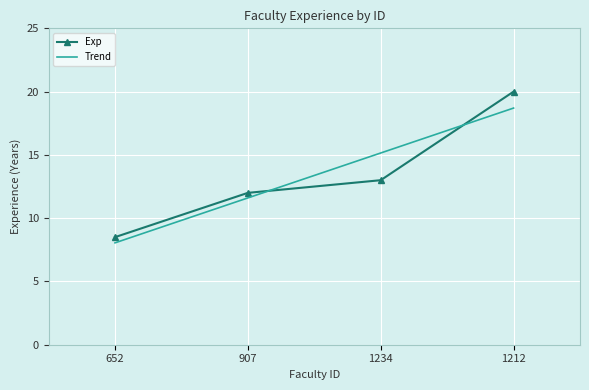

Reading left to right, transcribe all the data shown in this chart.

8.5	12.0	13.0	20.0